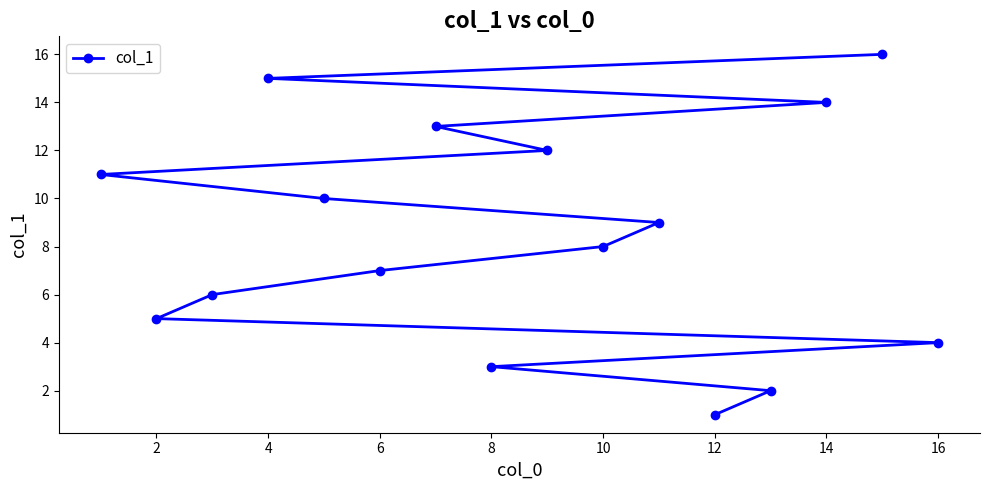

Reading left to right, what are all the values shown in this chart?

11	5	6	15	10	7	13	3	12	8	9	1	2	14	16	4